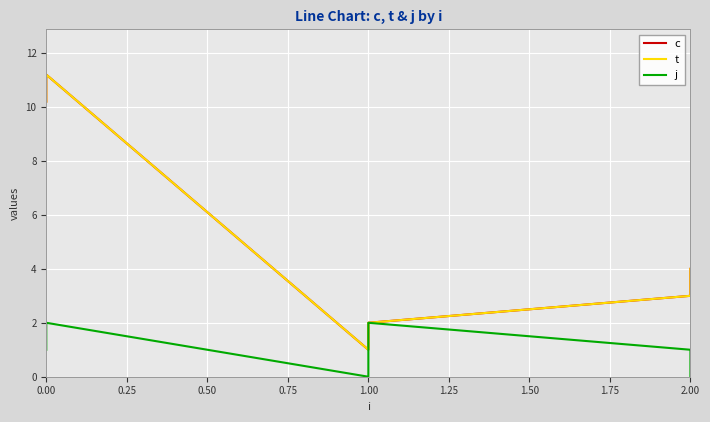

What is the difference between the second highest and second lowest values in the t series?

8.2